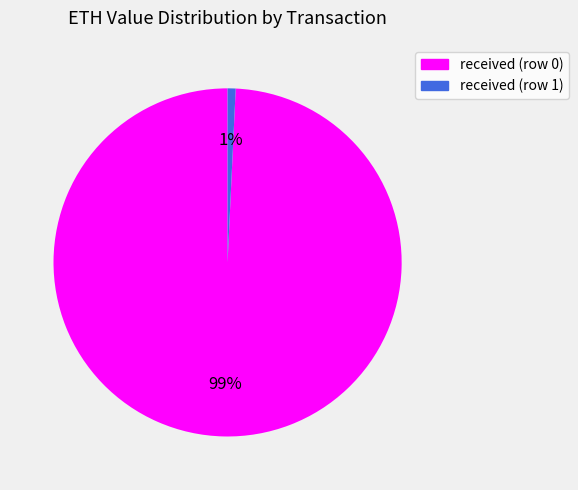

What is the smallest slice in the pie chart?

received (row 1)